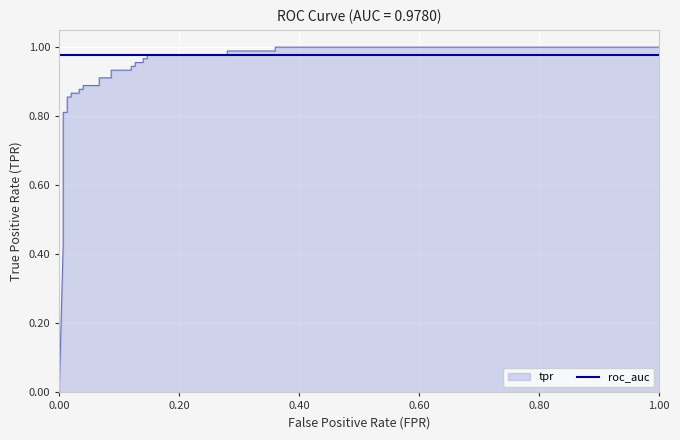

Which series ends up on top after the final intersection of tpr and roc_auc?

tpr